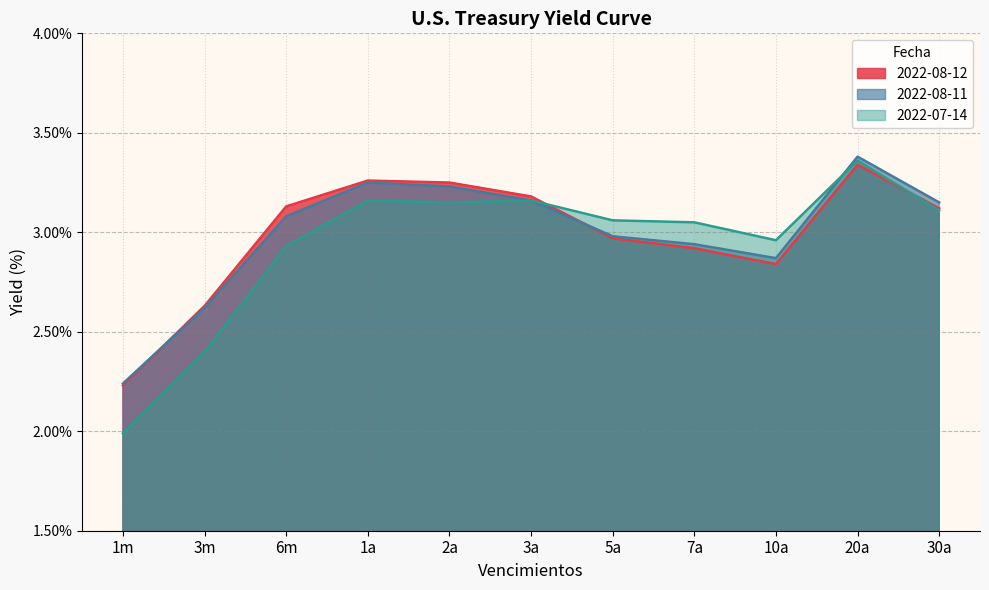

Which series has the largest total across all categories?

2022-08-11